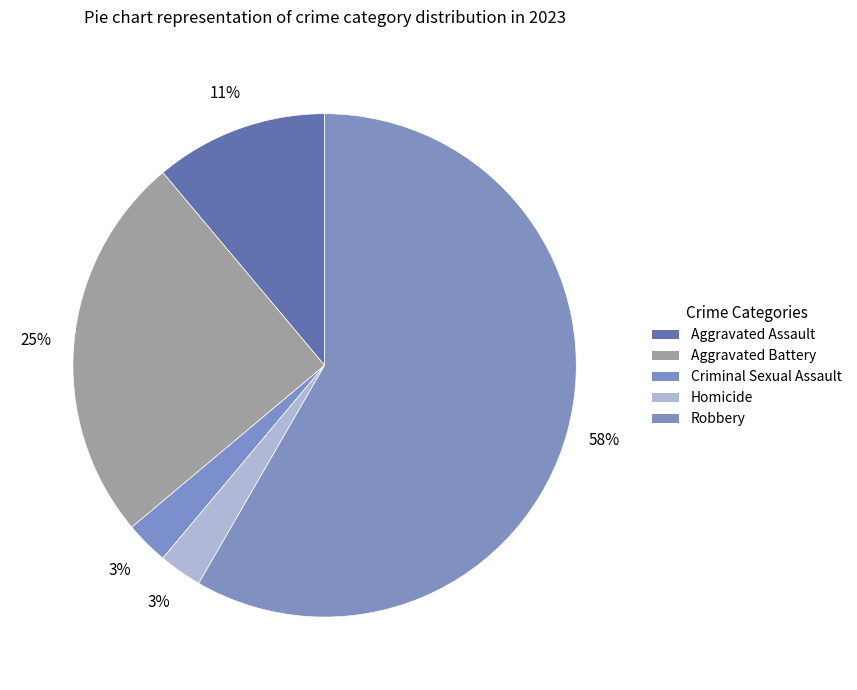

To the nearest percent, what is the difference between the Aggravated Battery and Criminal Sexual Assault slice percentages?

22%